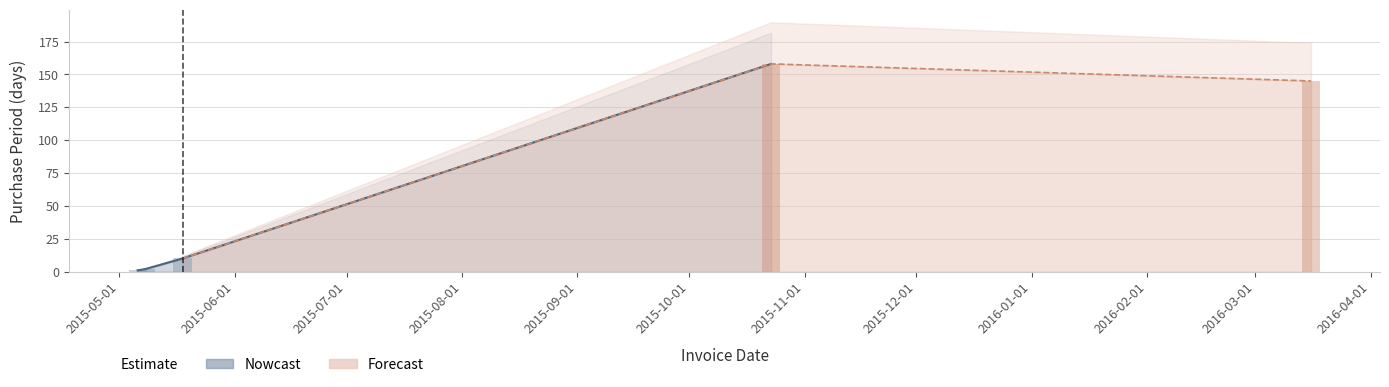

What is the value of the 5th bar from the left?

145